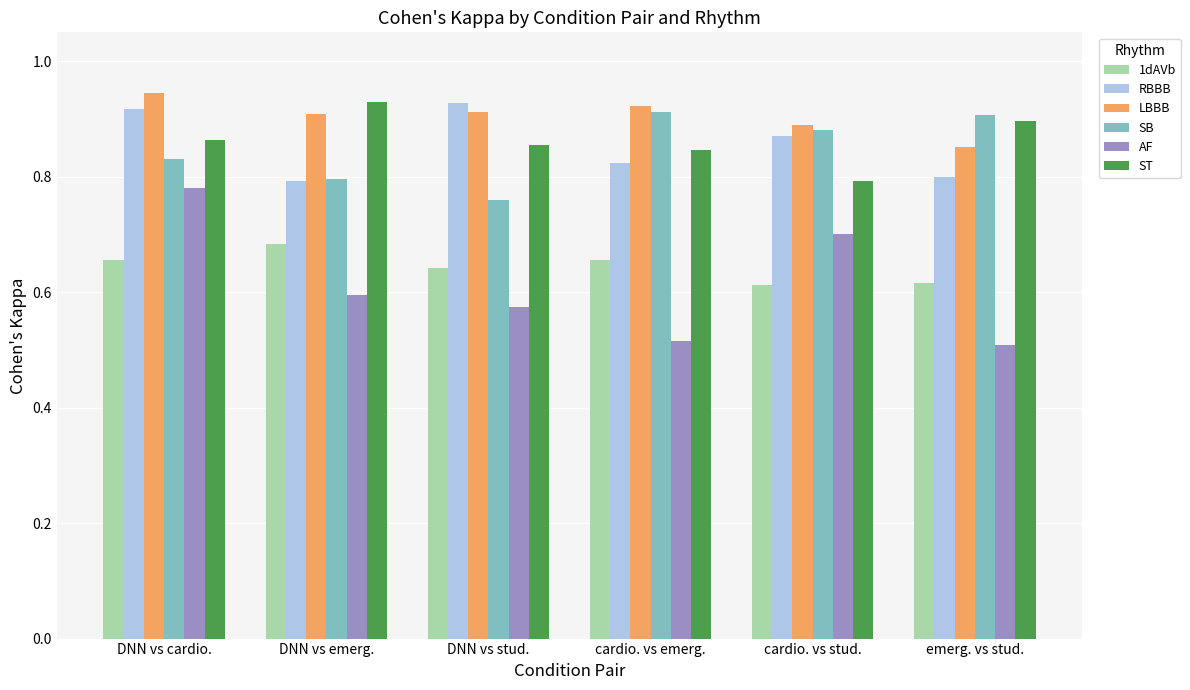

Are the bars horizontal?

No